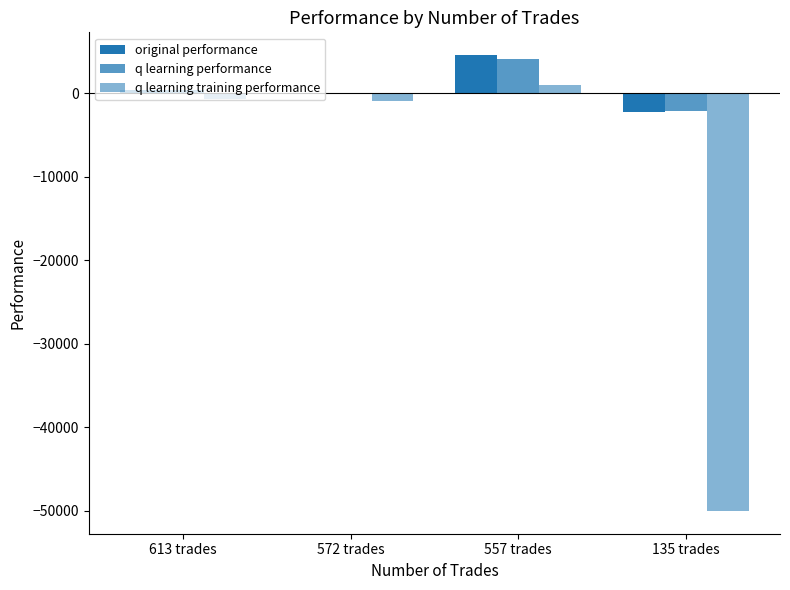

What is the sum of the original performance values at 557 trades and 572 trades?

4406.2